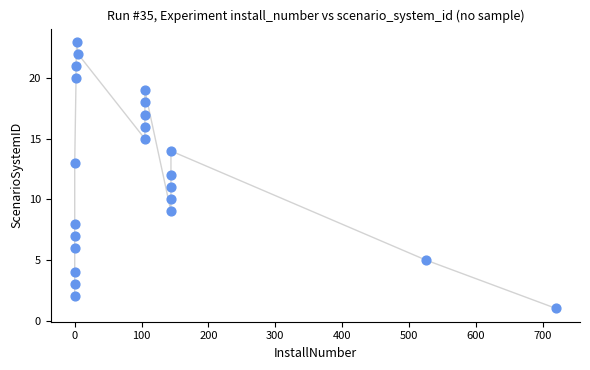

What is the range of Y values (max minus min)?

22